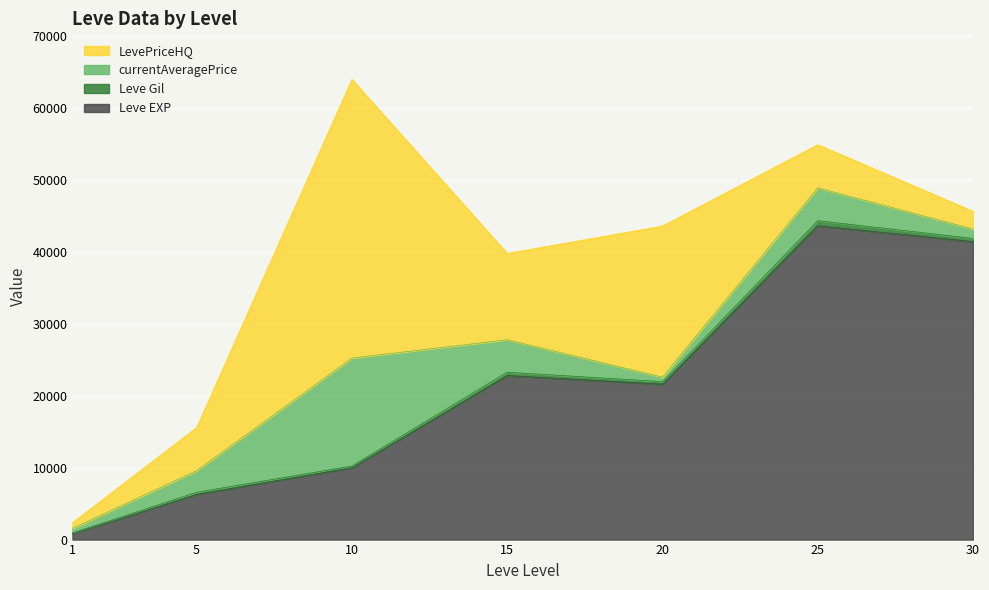

What is the total value across all series at 30?

45616